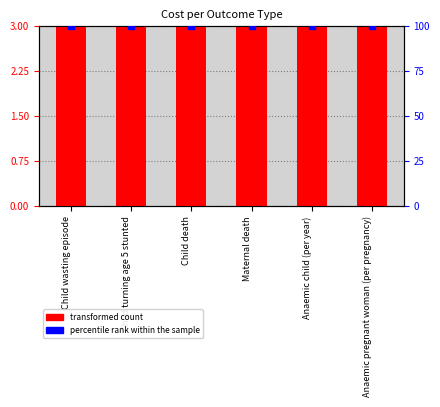

At which category is the sum across all series the highest?

Child wasting episode